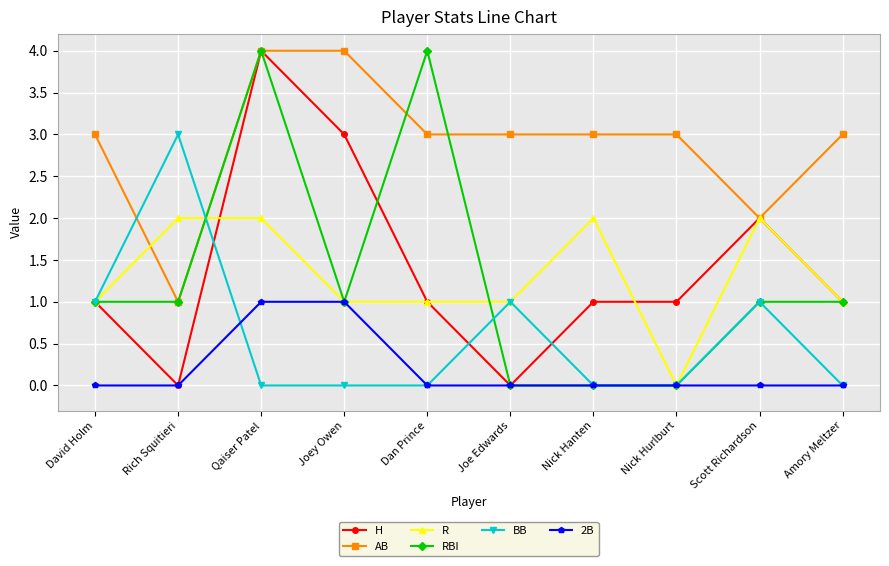

The R series shows 0 at Nick Hurlburt. True or false?

True